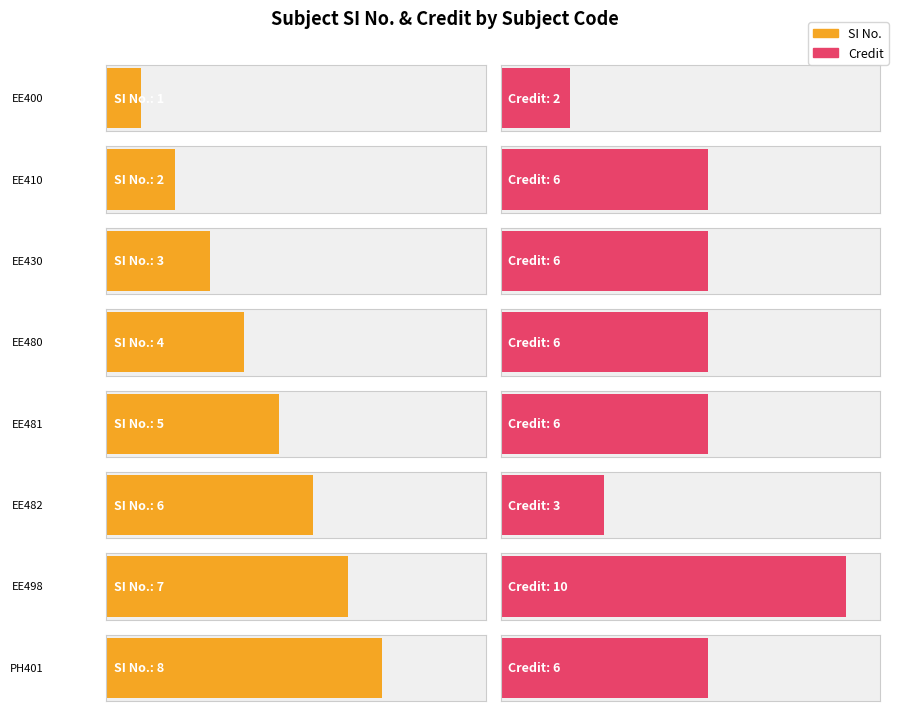

Are the bars horizontal?

Yes